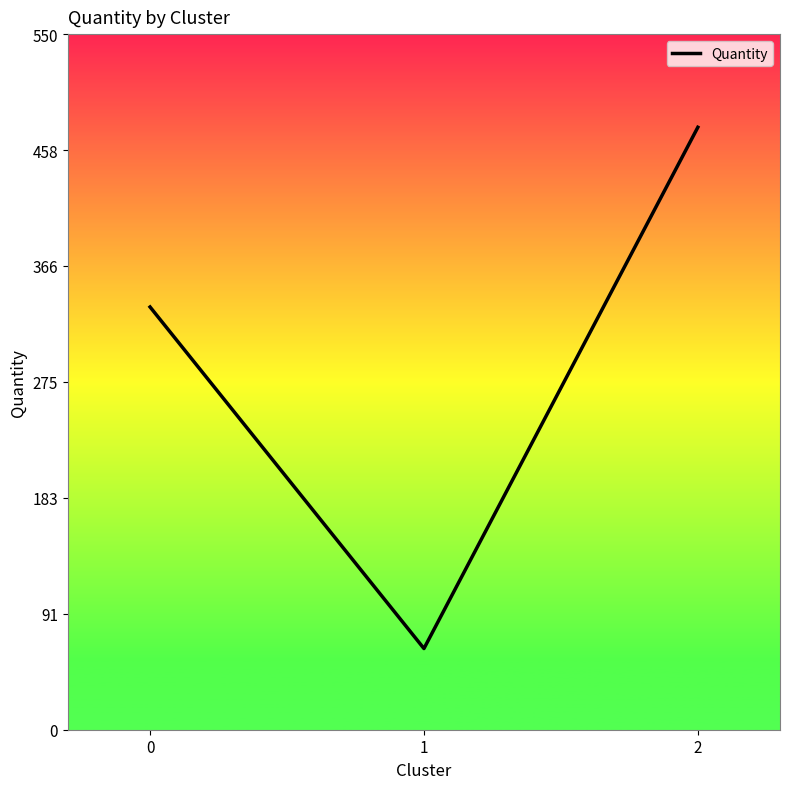

What is the difference between the values at 2 and 0?

142.1